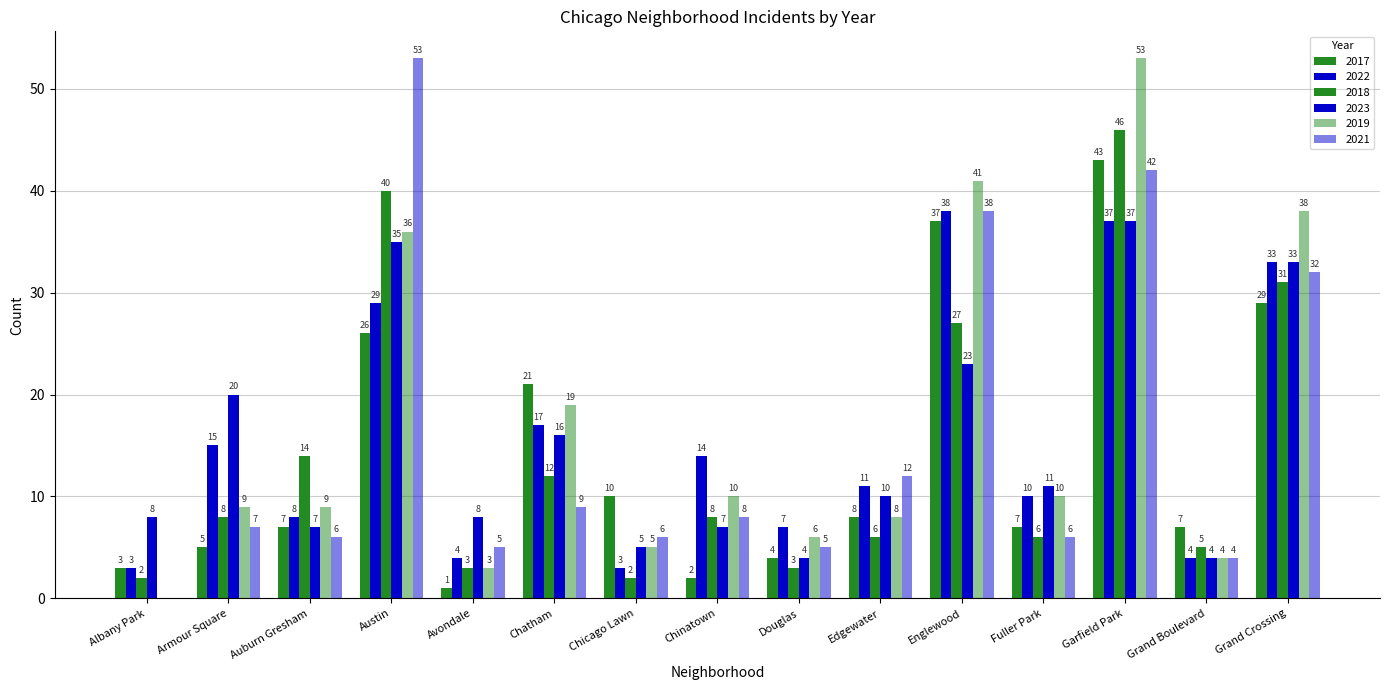

Count the number of data series in this chart.

6